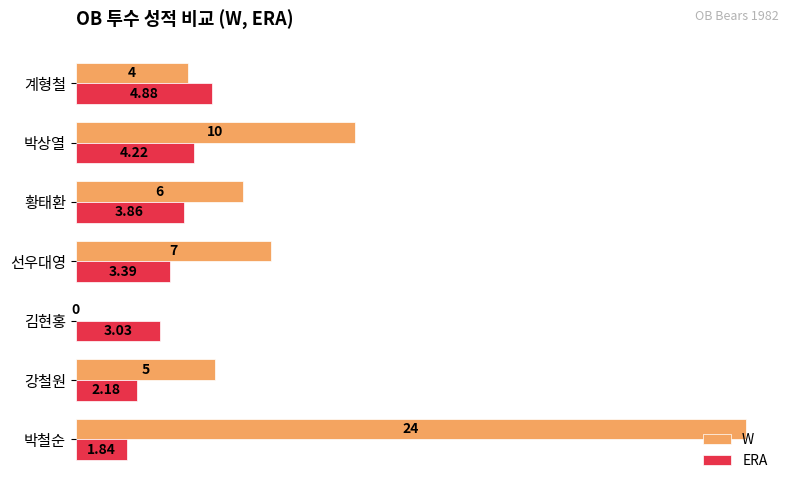

What is the sum of all W values?

56.0